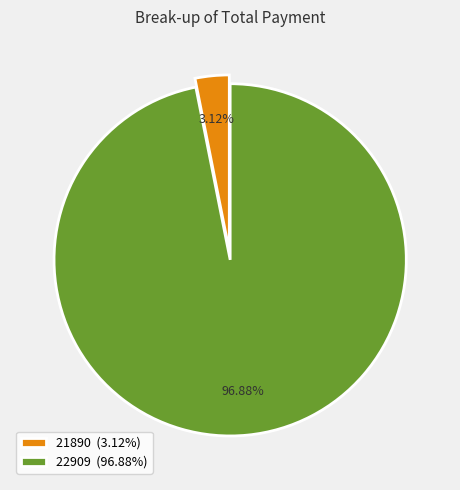

Which category has the smallest portion of the pie?

21890